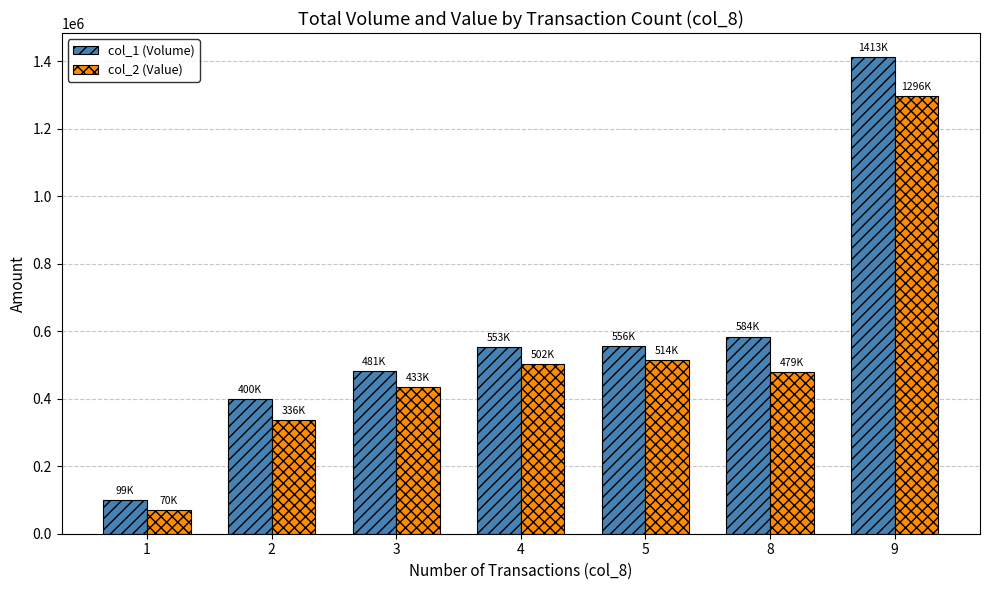

How many data points does each series have?

7